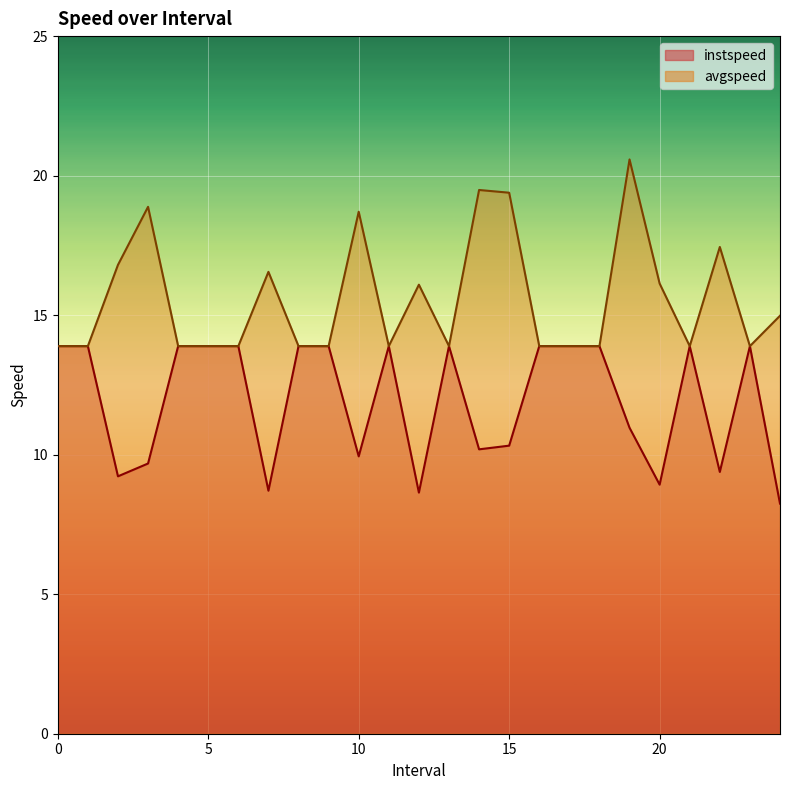

What is the average value of the avgspeed series?

15.6